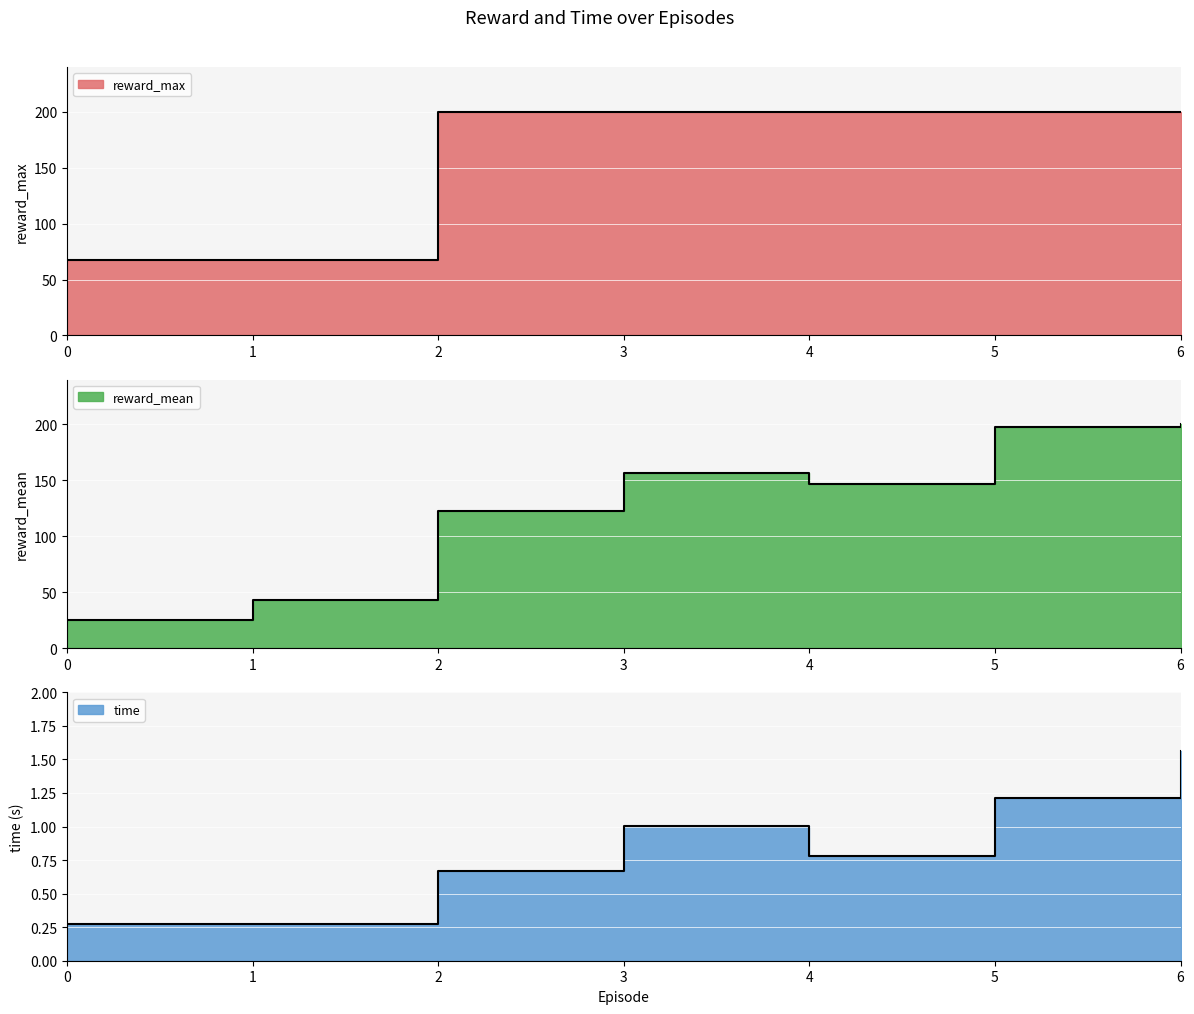

True or false: time has a value of 0.3 at 0.

True